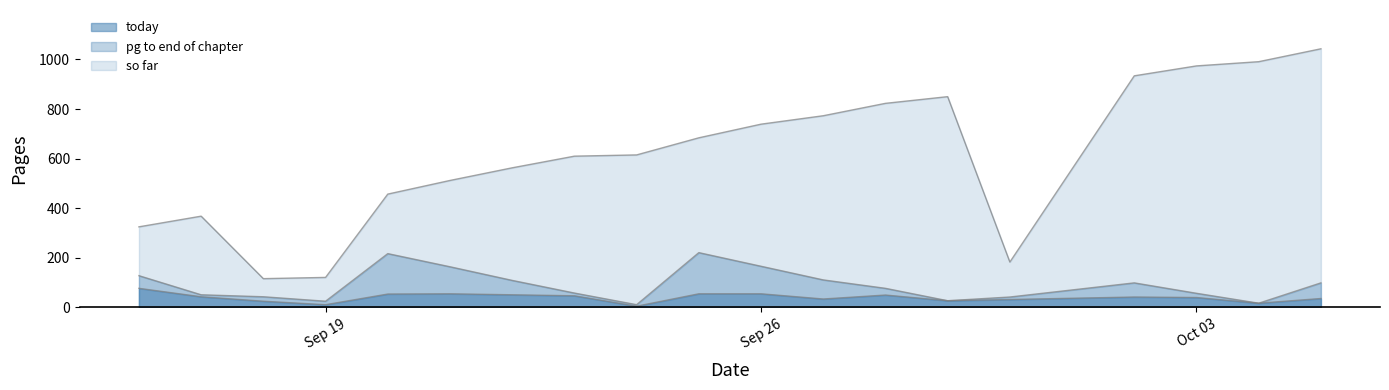

List the series in order of their peak value, lowest first.

today, pg to end of chapter, so far